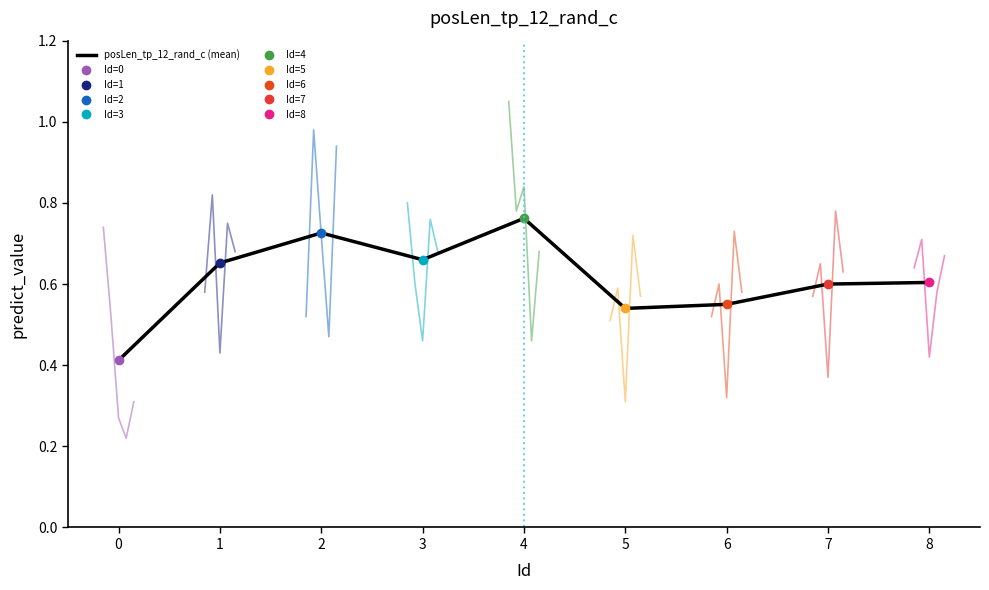

Count the values in the range 0 to 1.

9